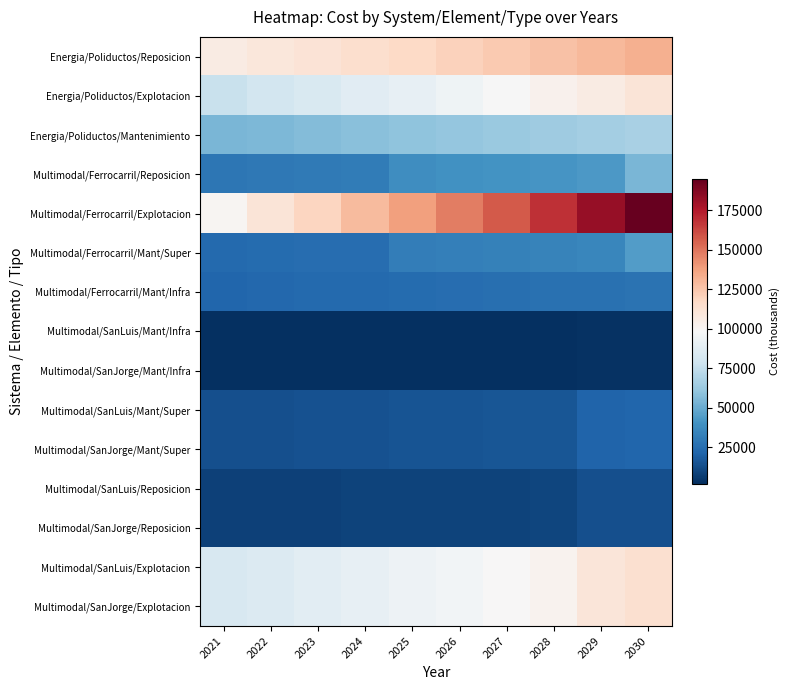

What is the difference between the highest and lowest values at 2024?

126770.0